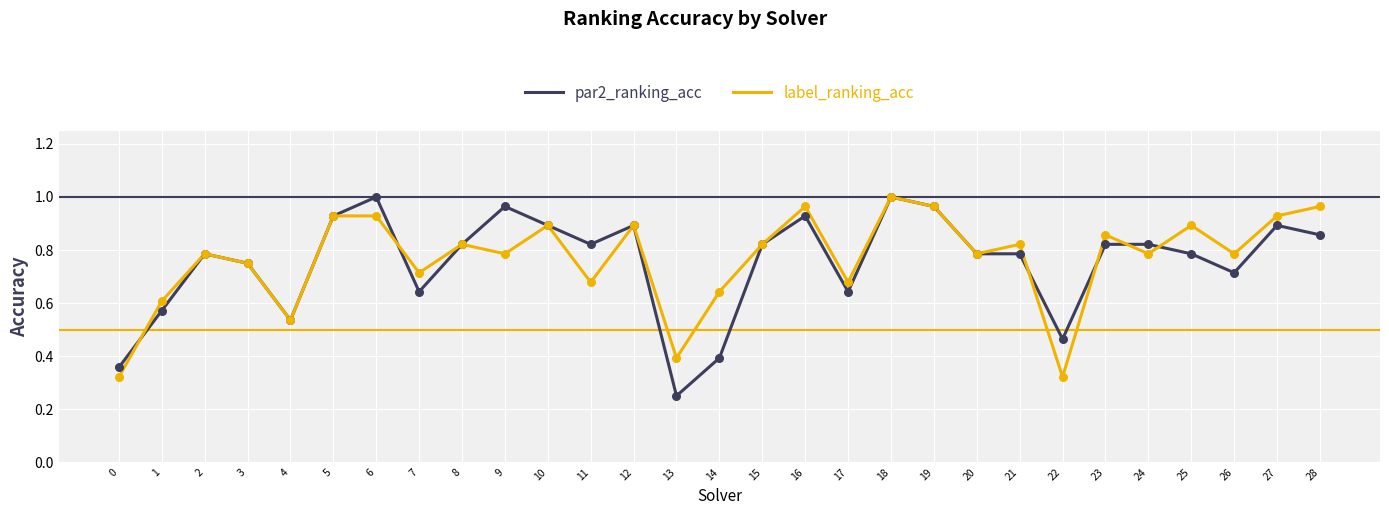

At how many categories does at least one series exceed 0?

29